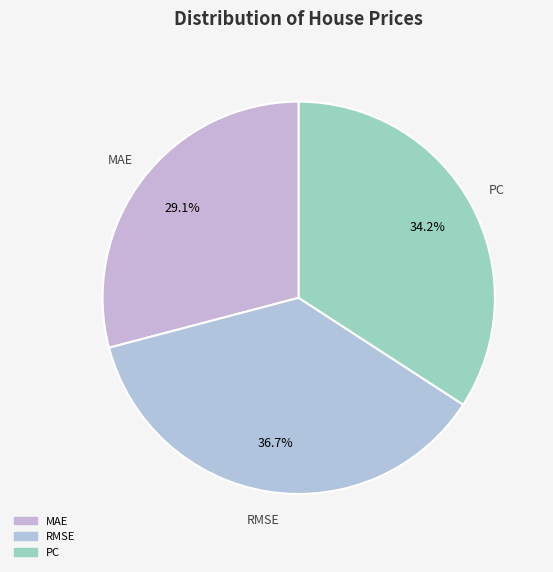

Does PC account for over 50% of the chart?

No